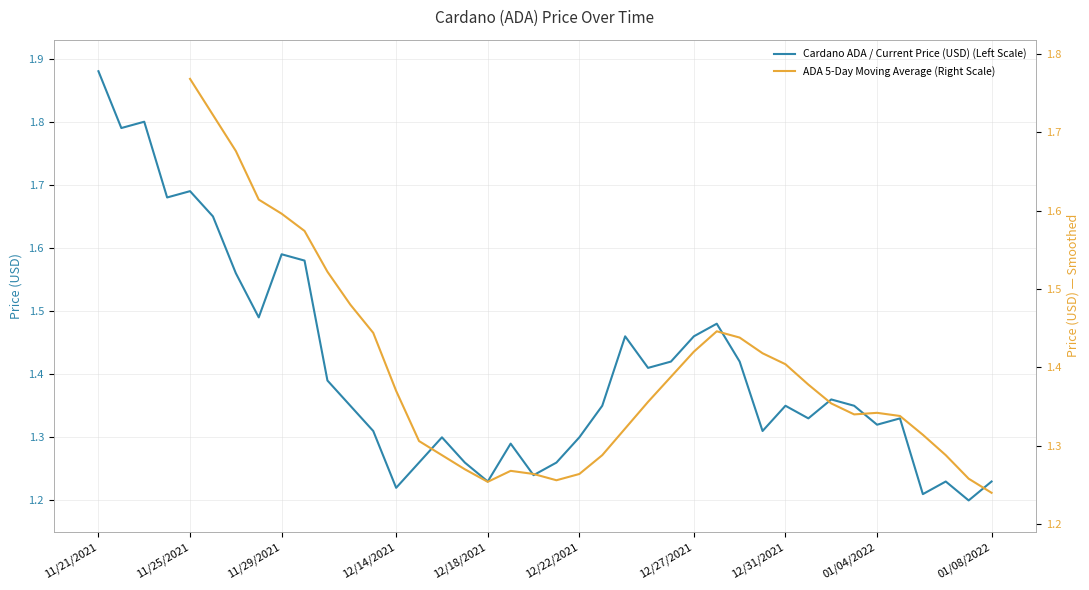

True or false: Cardano ADA / Current Price (USD) (Left Scale) has a value of 0.5 at 01/04/2022.

False